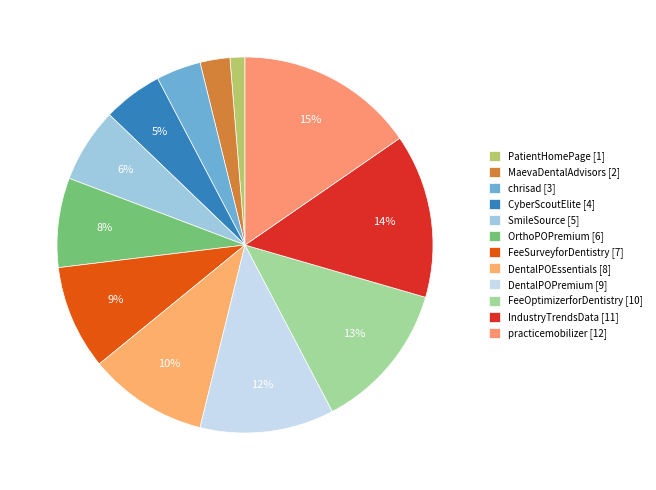

Which category has the biggest portion of the pie?

practicemobilizer